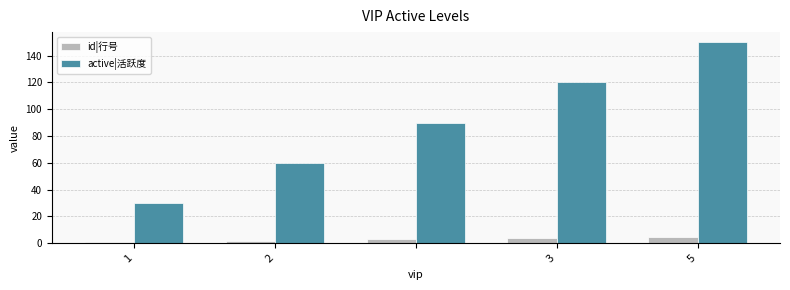

What is the sum of all id|行号 values?

15